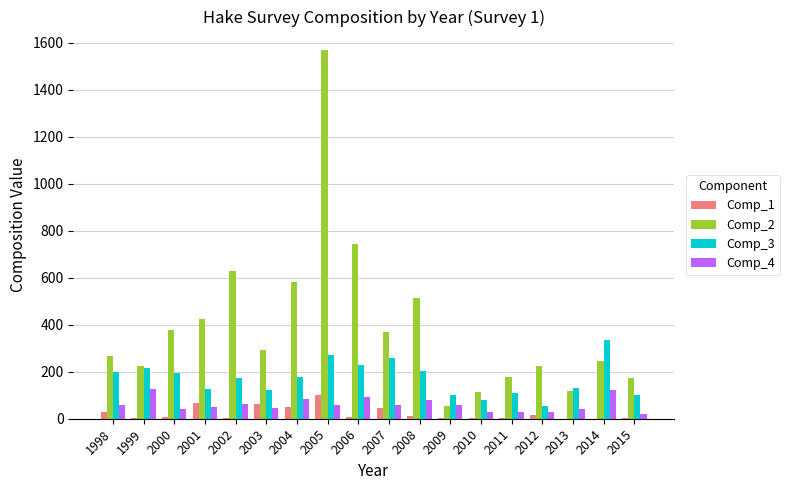

At which category is the sum across all series the highest?

2005